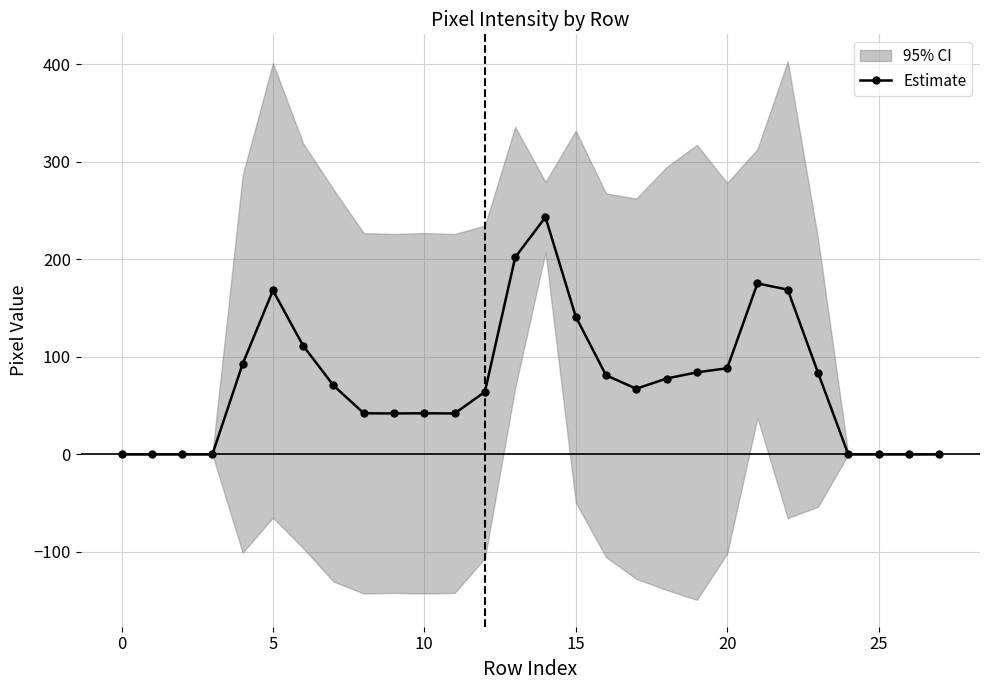

True or false: Estimate has a value of 253.4 at 15.

False